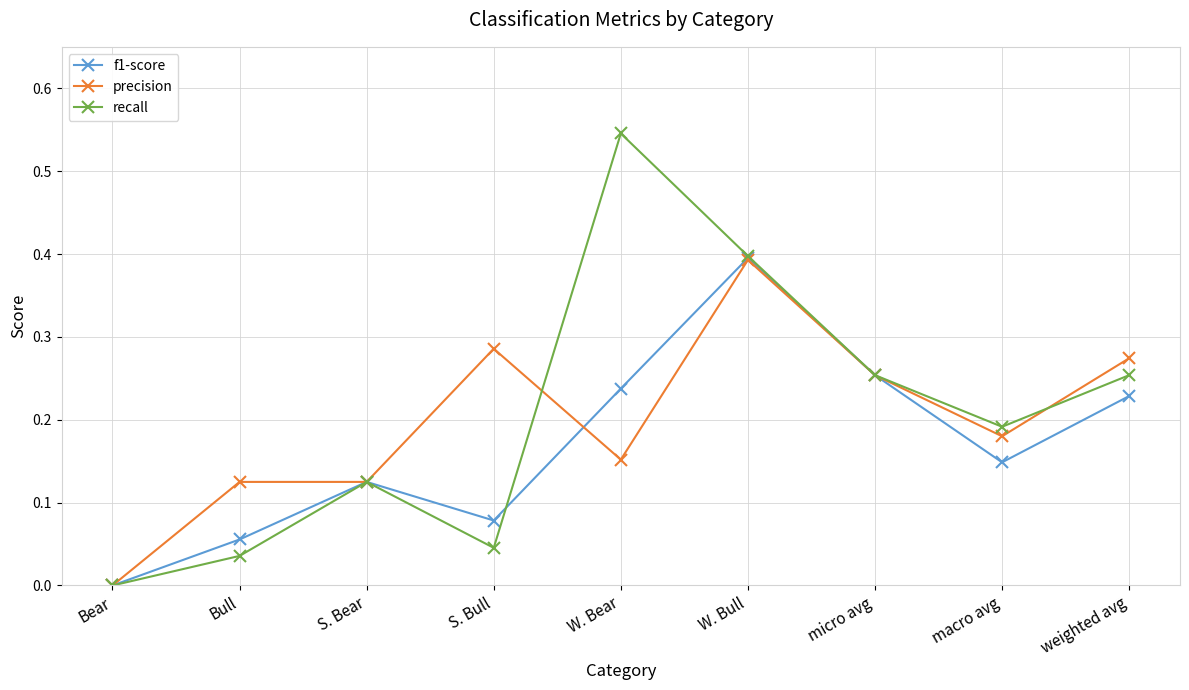

At which category is the sum across all series the highest?

W. Bull